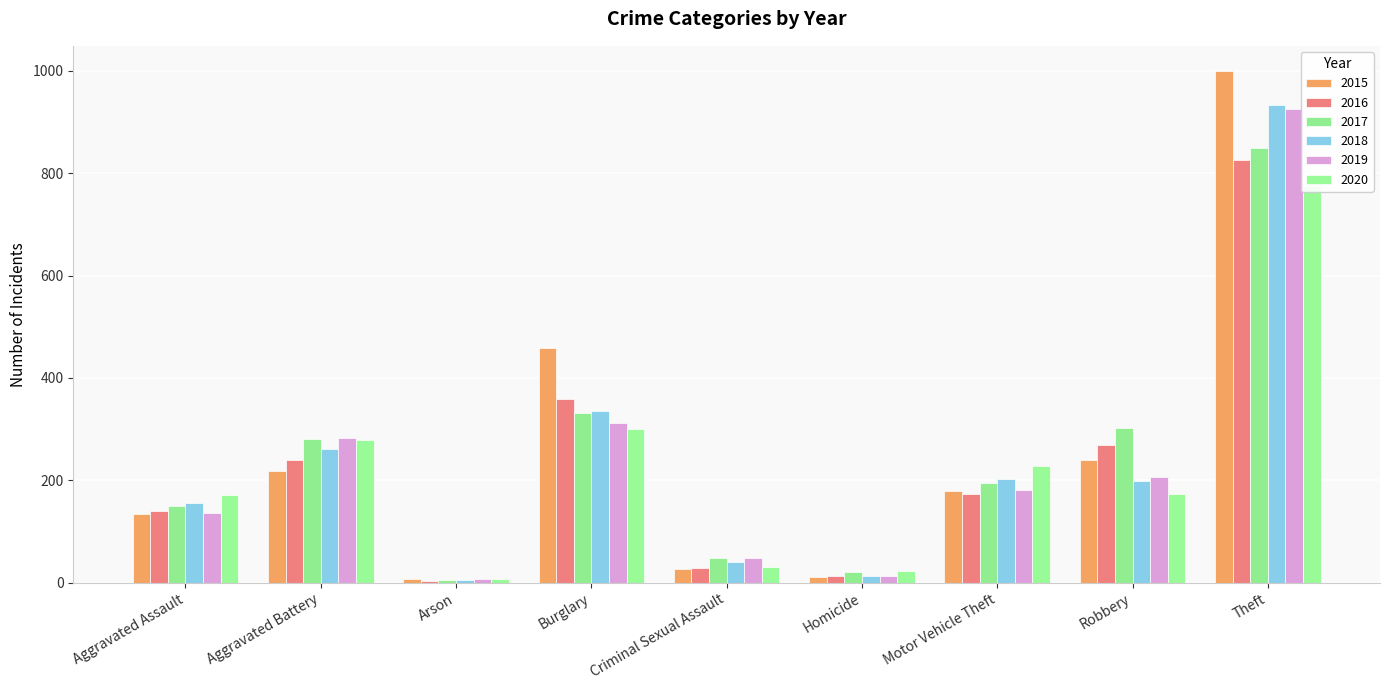

Which category has the highest value across all series?

Theft